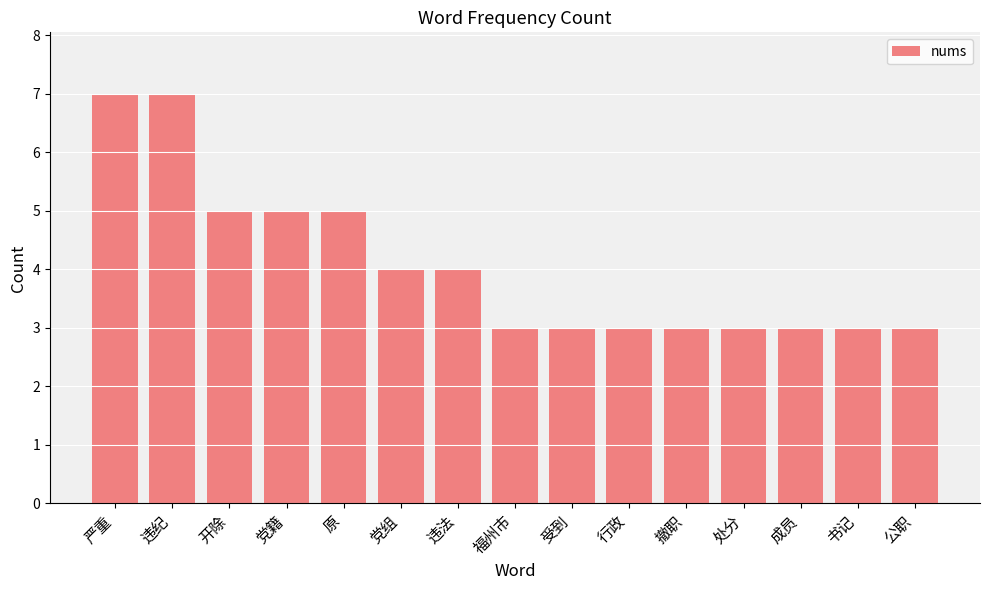

True or false: the data shows 5 at 开除.

True